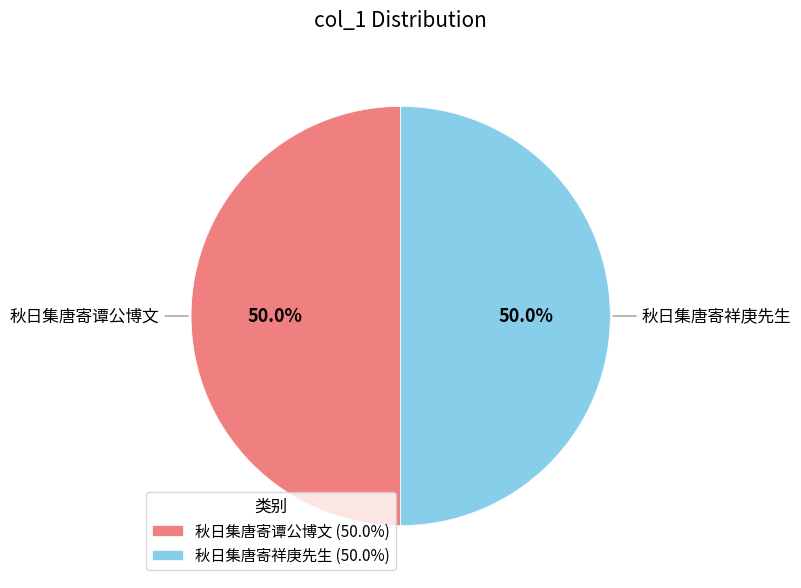

What is the ratio of the value at 秋日集唐寄谭公博文 (50.0%) to the value at 秋日集唐寄祥庚先生 (50.0%)?

1.0